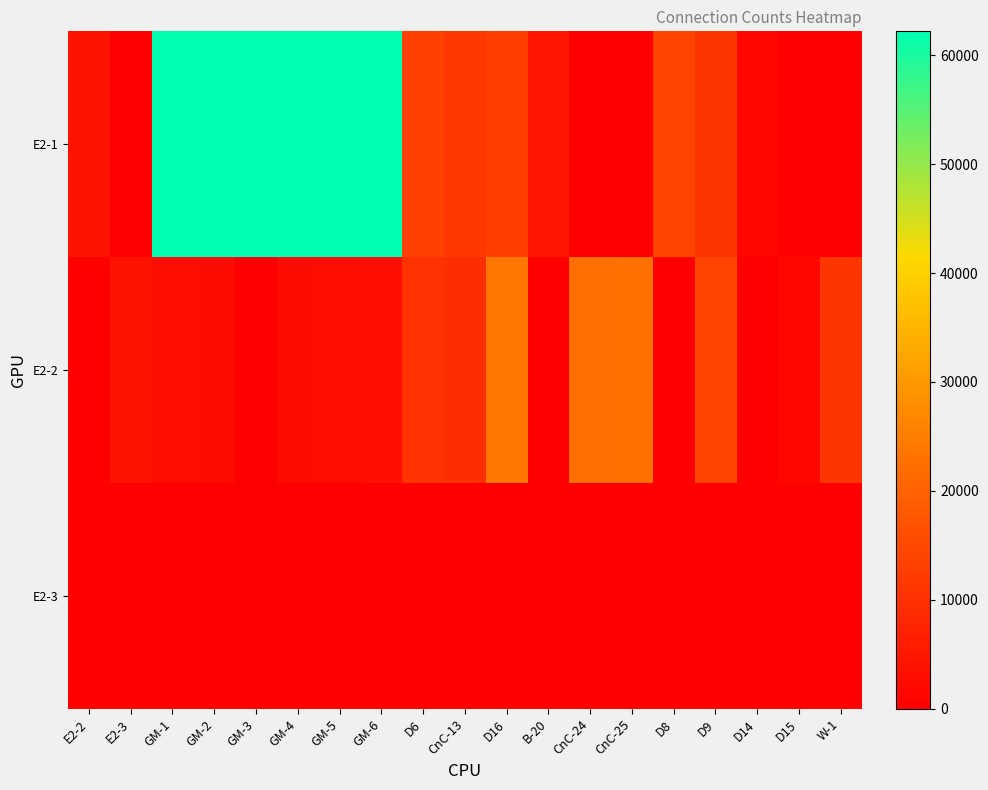

At which category does the chart reach its minimum across all series?

E2-3